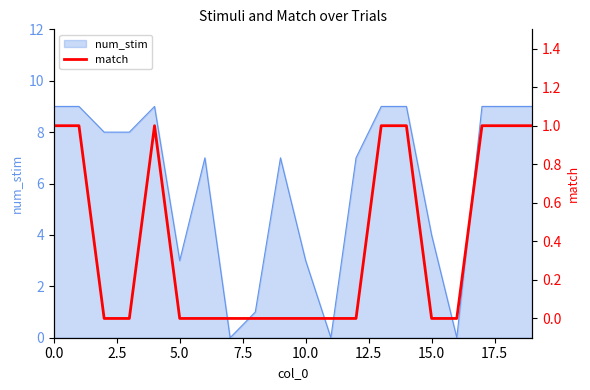

Is it true that num_stim equals 4 at 0.0?

False